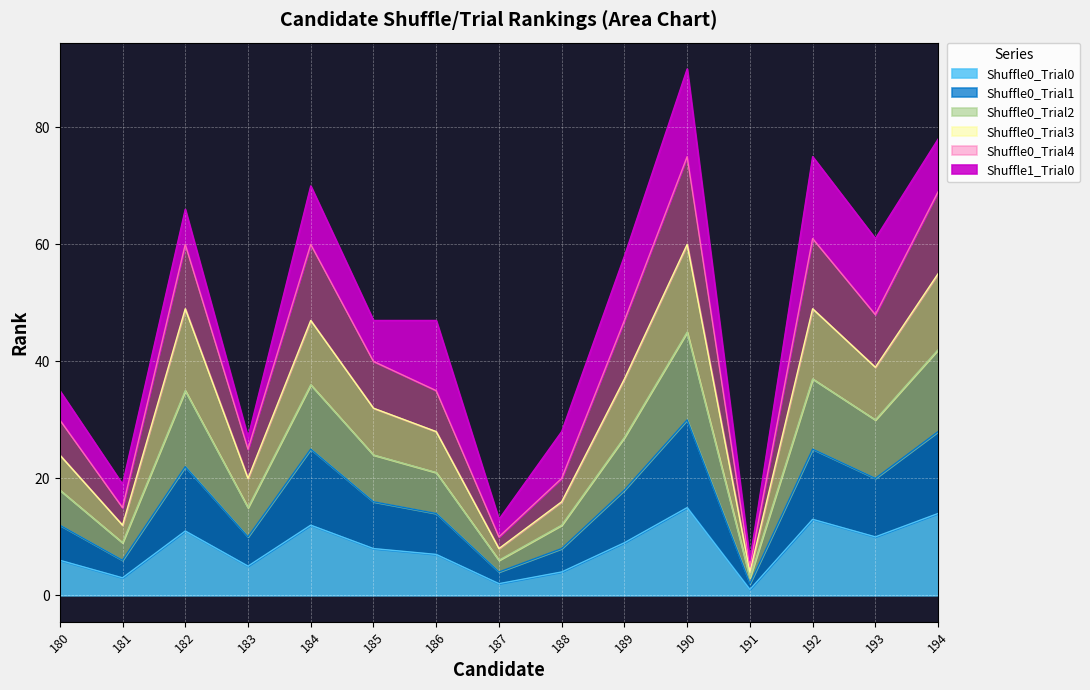

At which category is the sum across all series the highest?

190